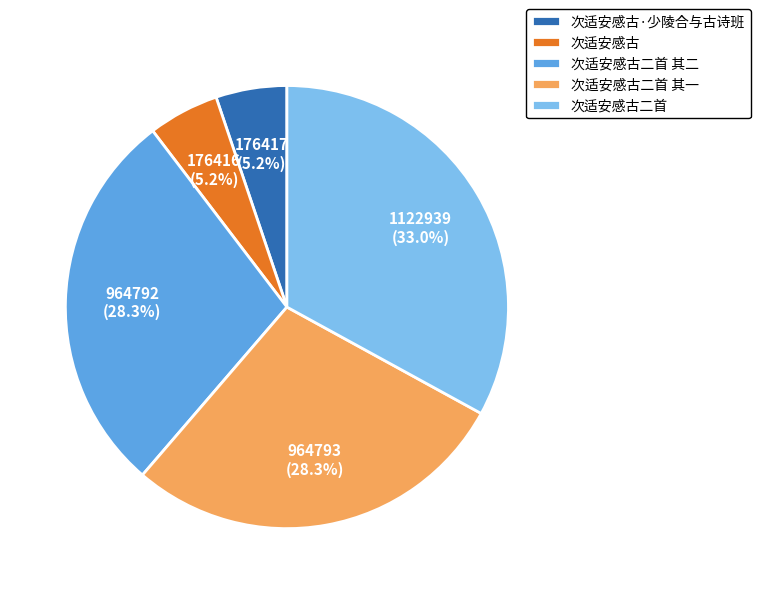

Is the sum of 次适安感古二首 其一 and 次适安感古二首 其二 greater than half?

Yes